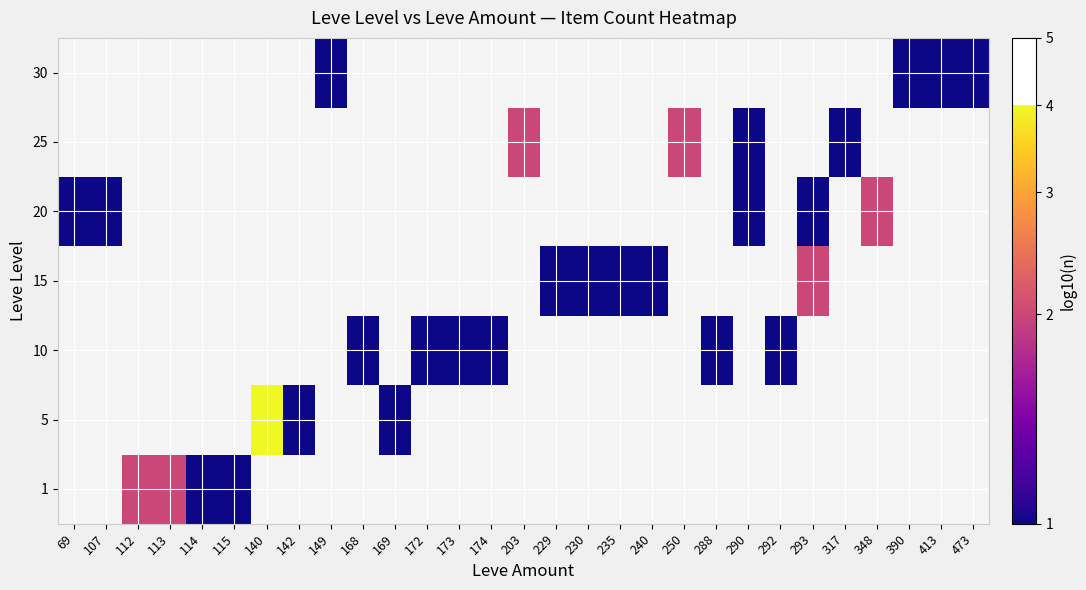

Is the value of 30 at 169 greater than the value of 5 at 172?

No